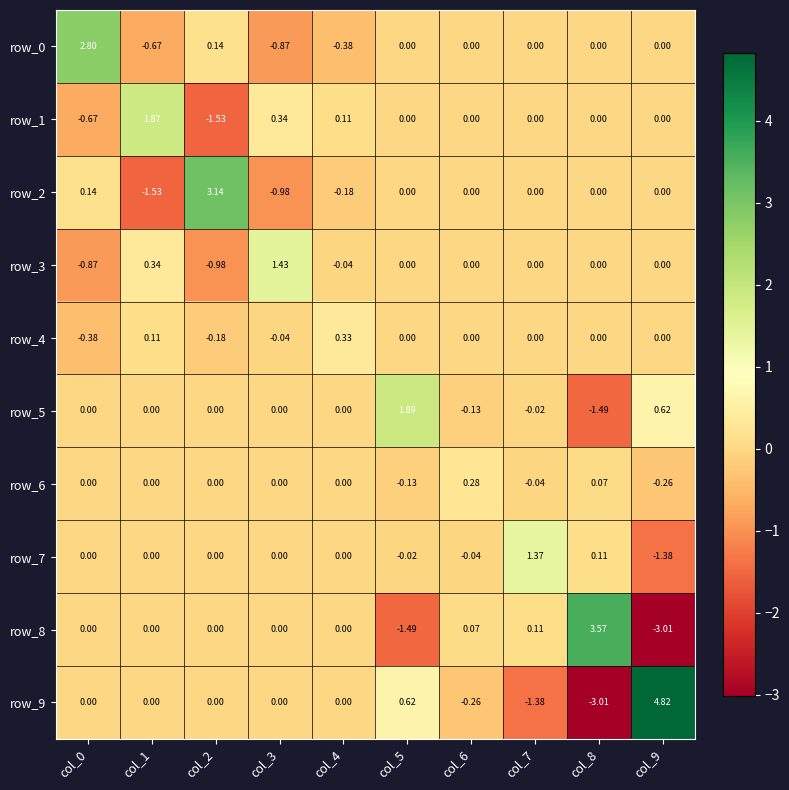

What is the sum of the row_1 values at col_2 and col_1?

0.3